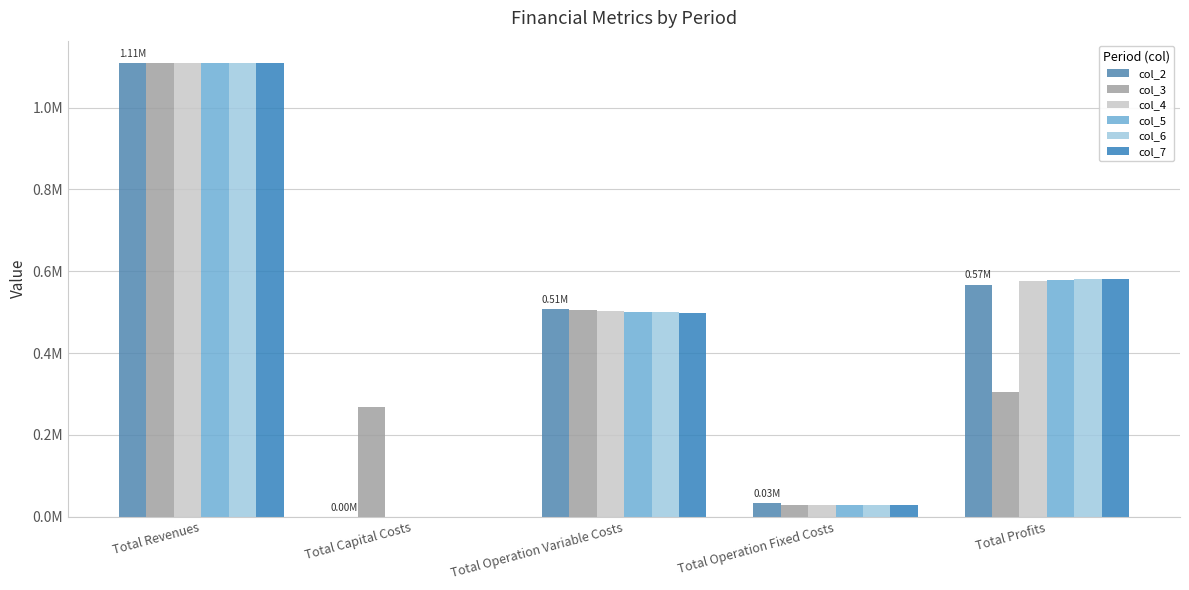

At which label does col_6 first exceed 499724?

Total Revenues